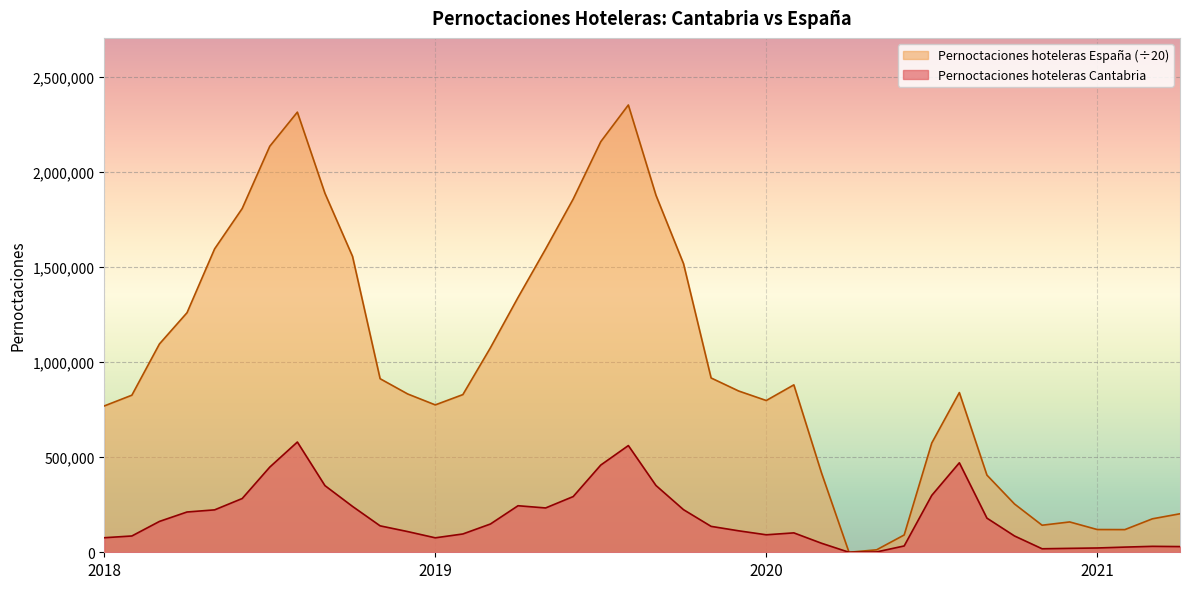

What is the spread (max minus min) of values at 2018?

693251.1